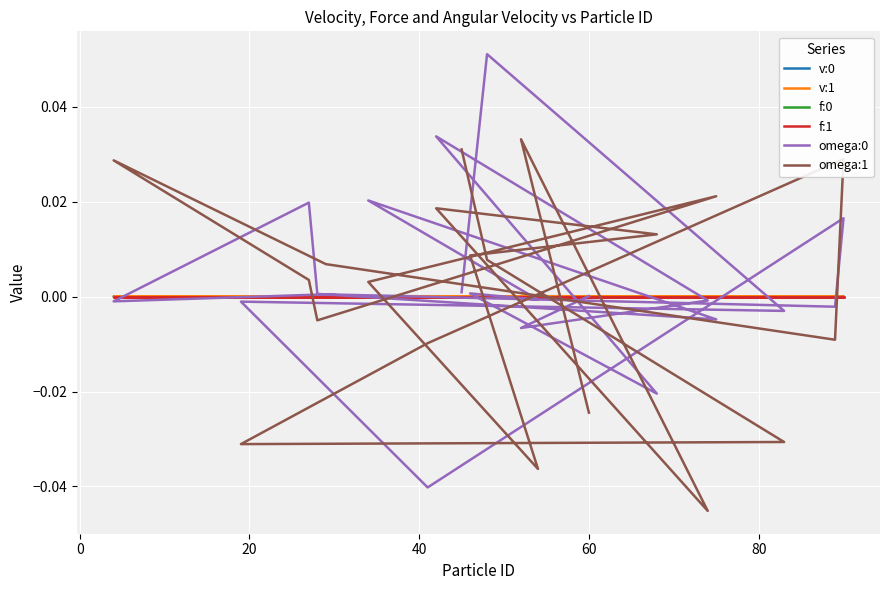

After their last crossing, which series has the higher values: v:0 or omega:0?

omega:0